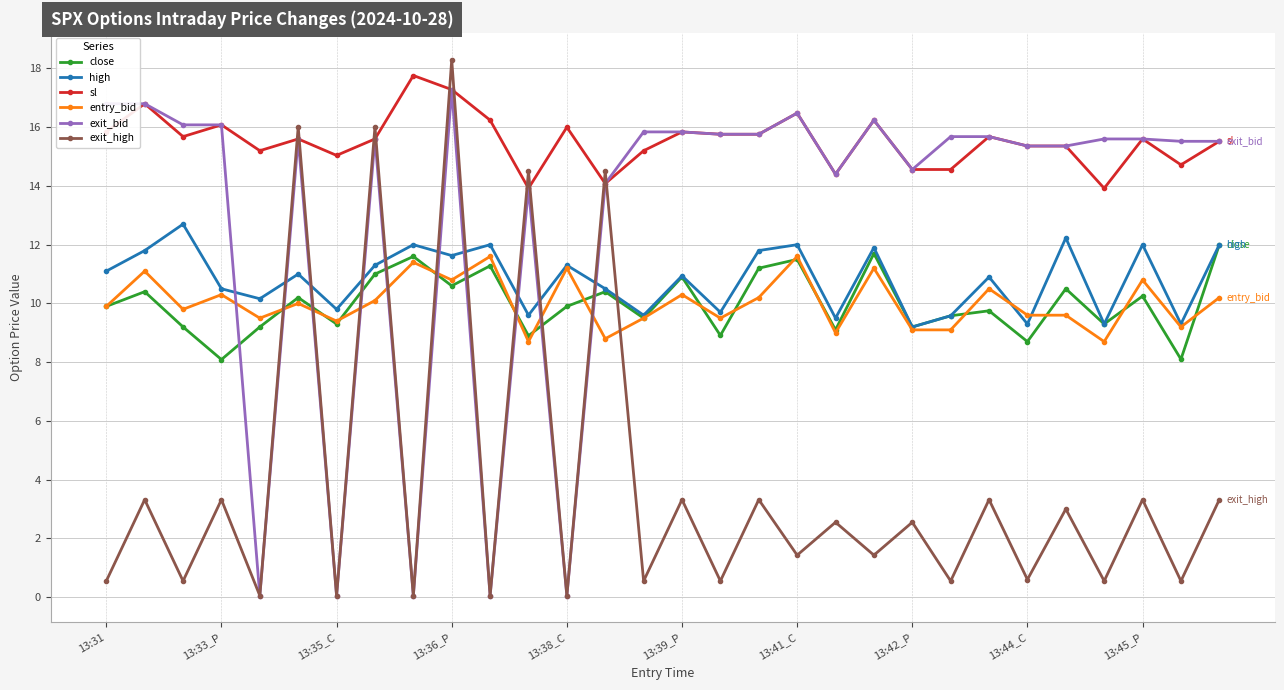

What is the maximum value shown in the chart?

18.3